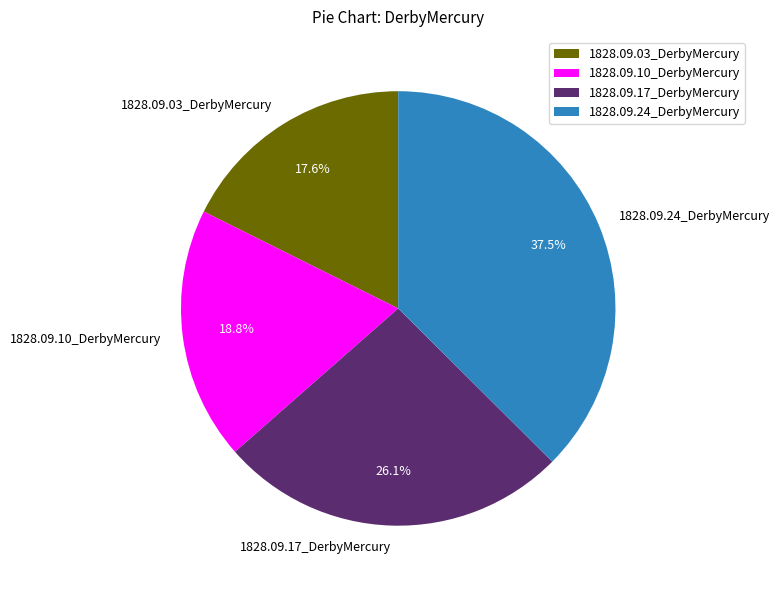

Is there any slice that represents more than half of the pie?

No